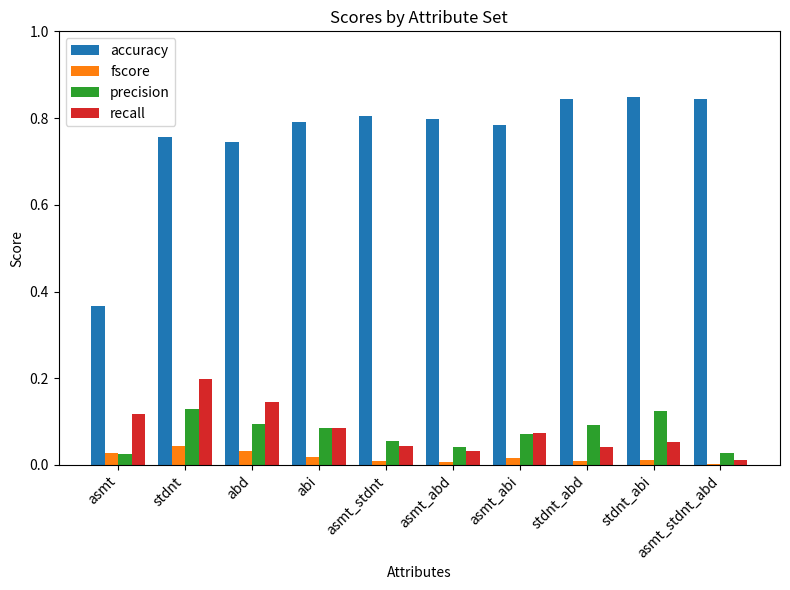

Which series has the widest spread of values?

accuracy